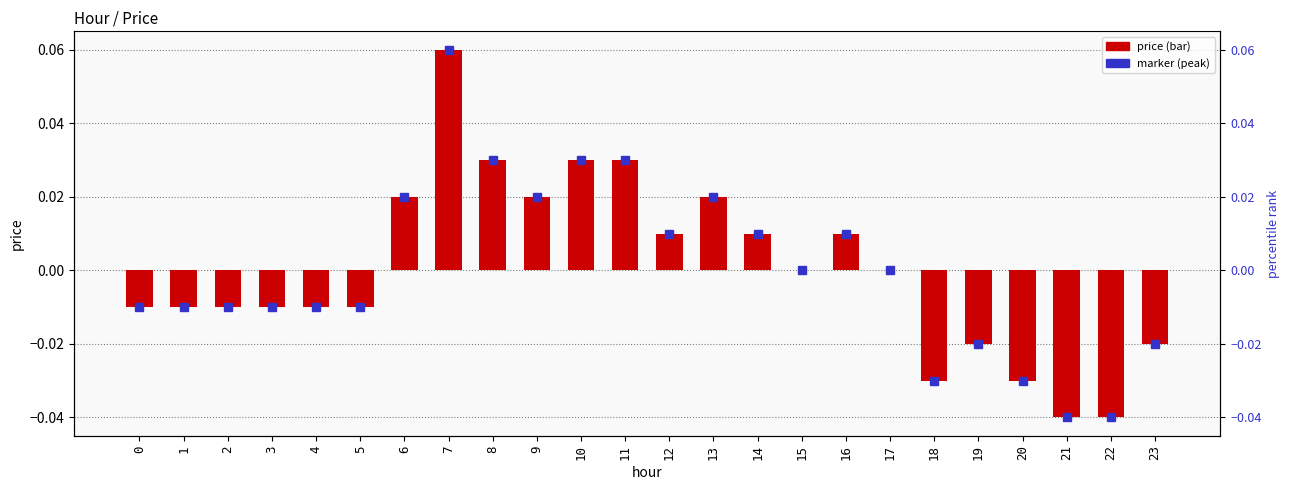

The value at 12 is 0.0. True or false?

False